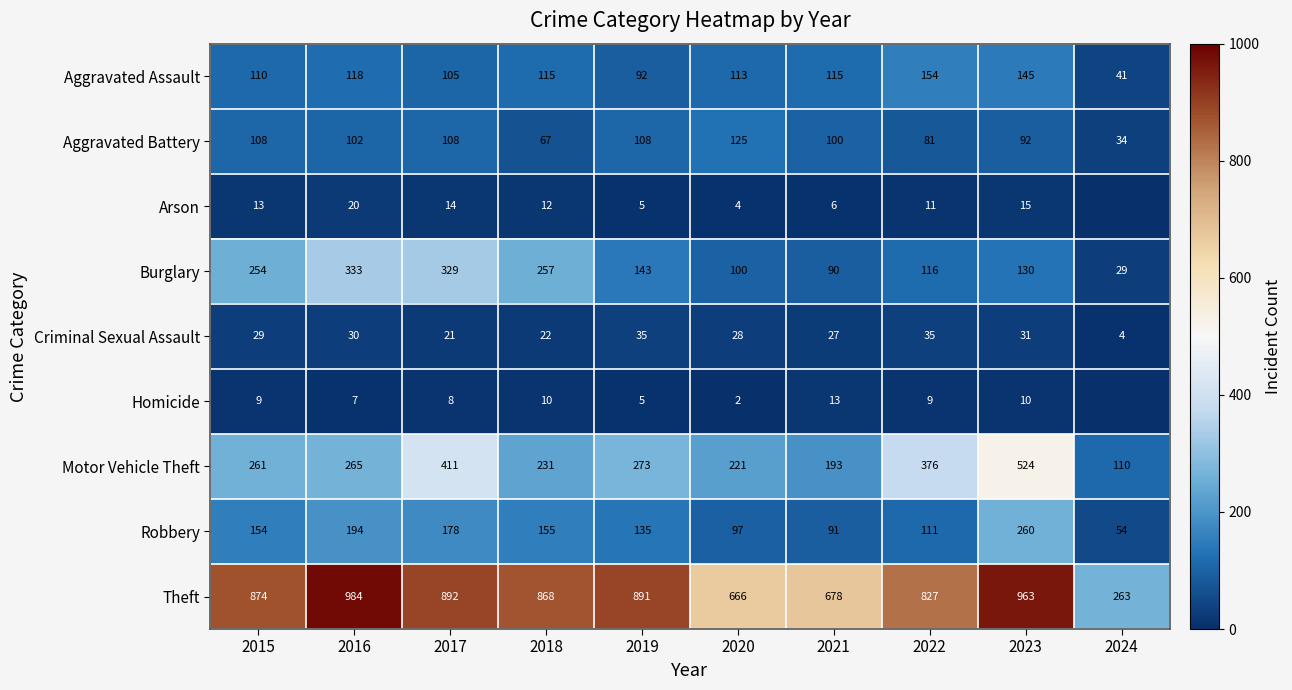

Between 2020 and 2022, which series saw the biggest shift?

Theft